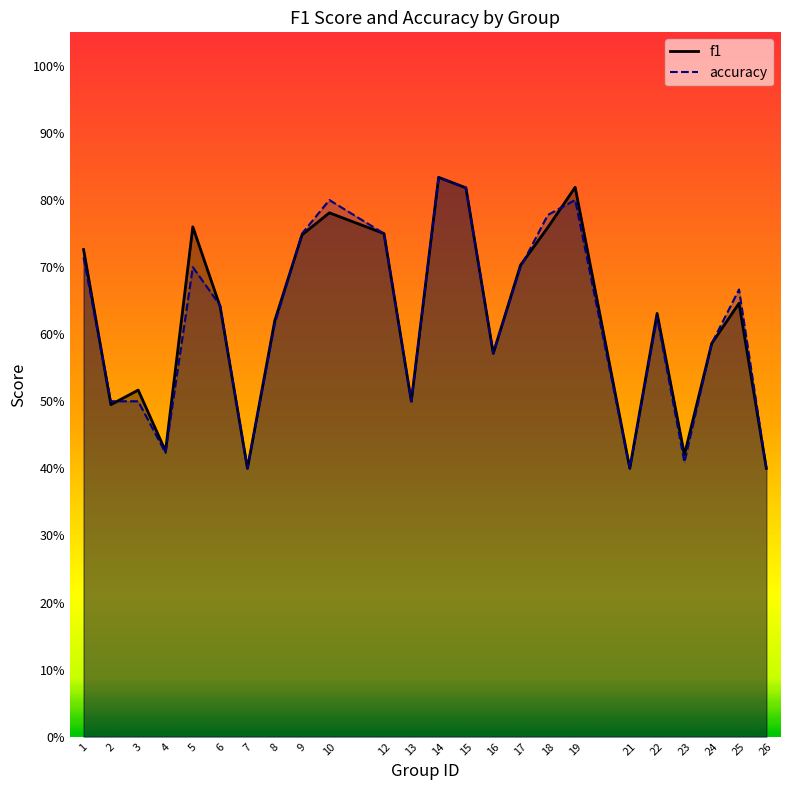

Which series has the largest total across all categories?

f1